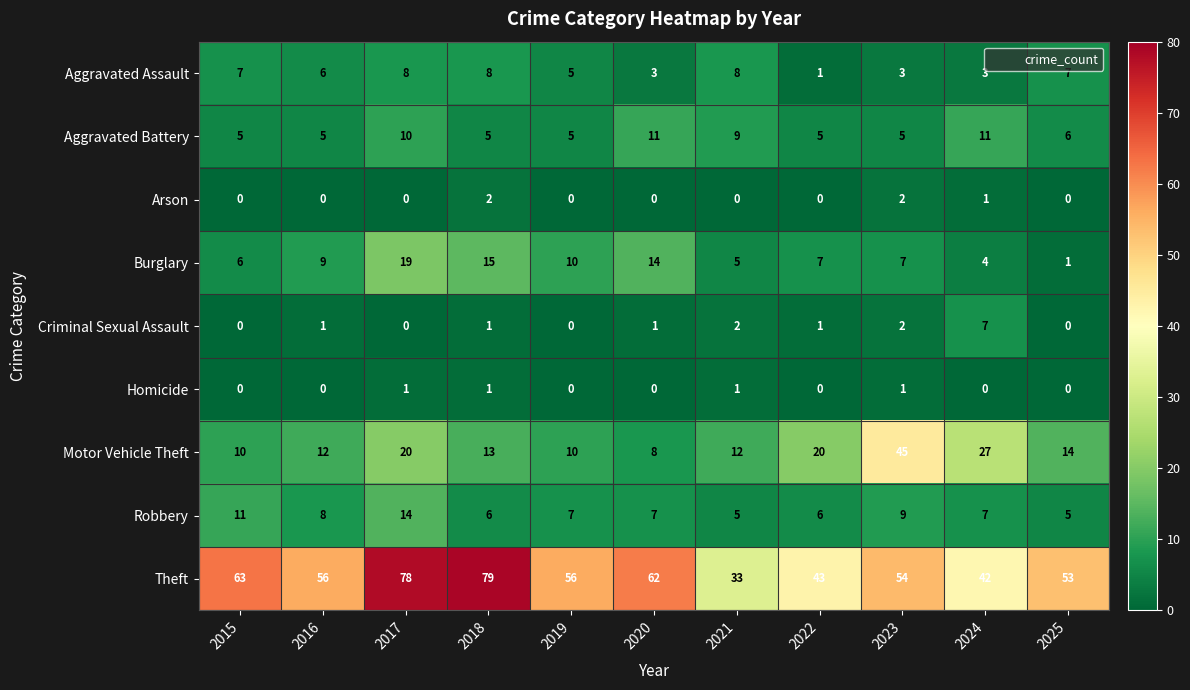

What is the maximum value shown in the chart?

79